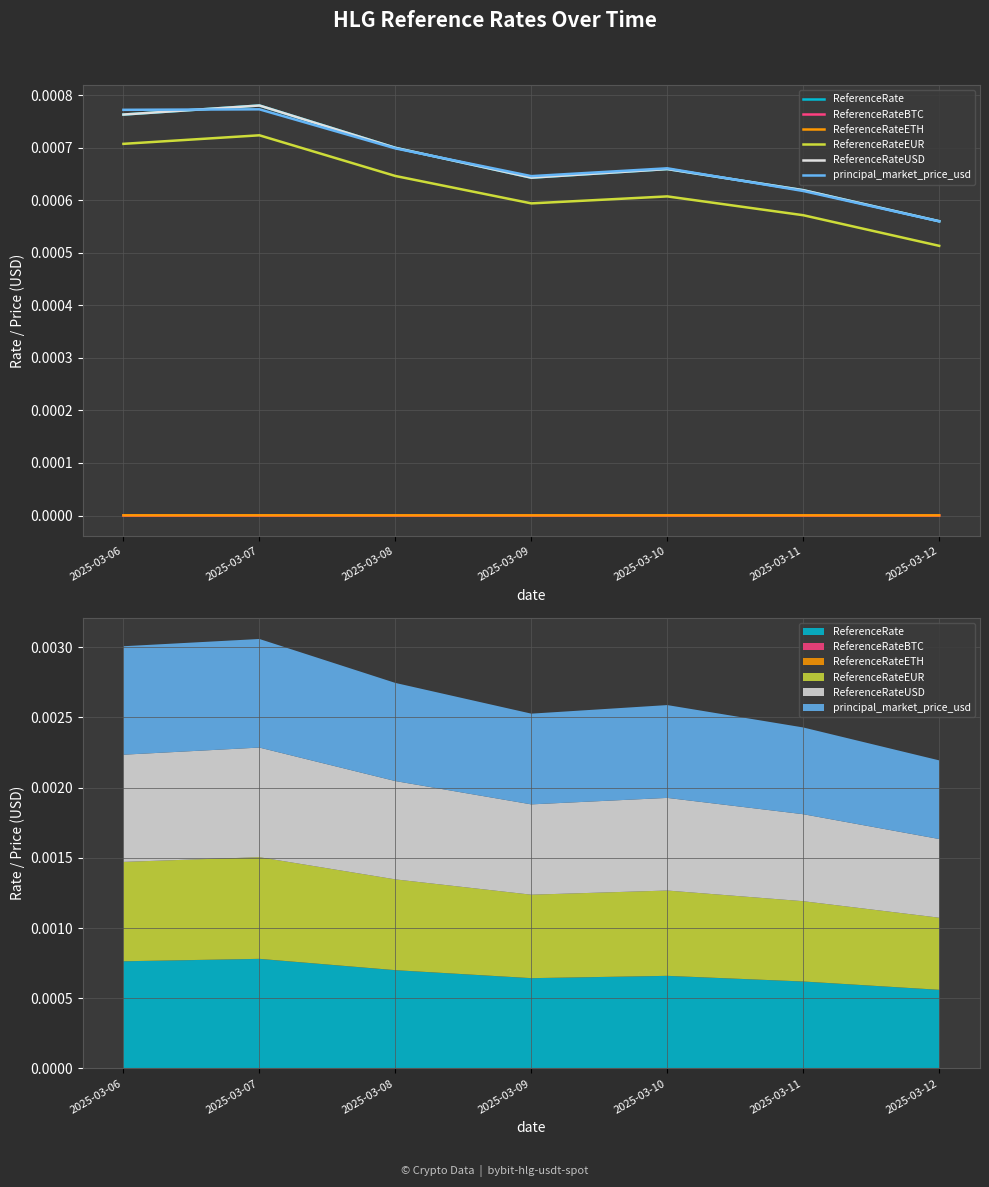

Is the value of ReferenceRateETH at 2025-03-09 greater than the value of ReferenceRateEUR at 2025-03-12?

No